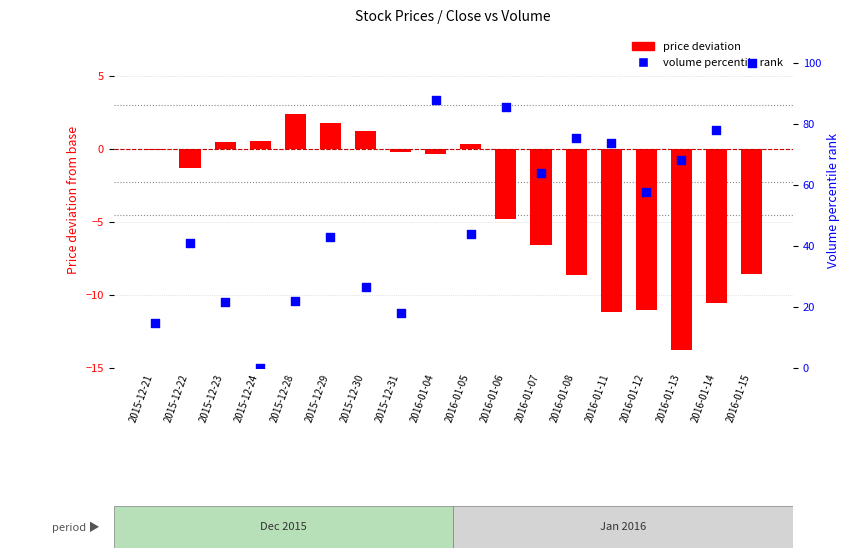

Is the value of price deviation at 2015-12-29 greater than the value of volume percentile rank at 2016-01-13?

No